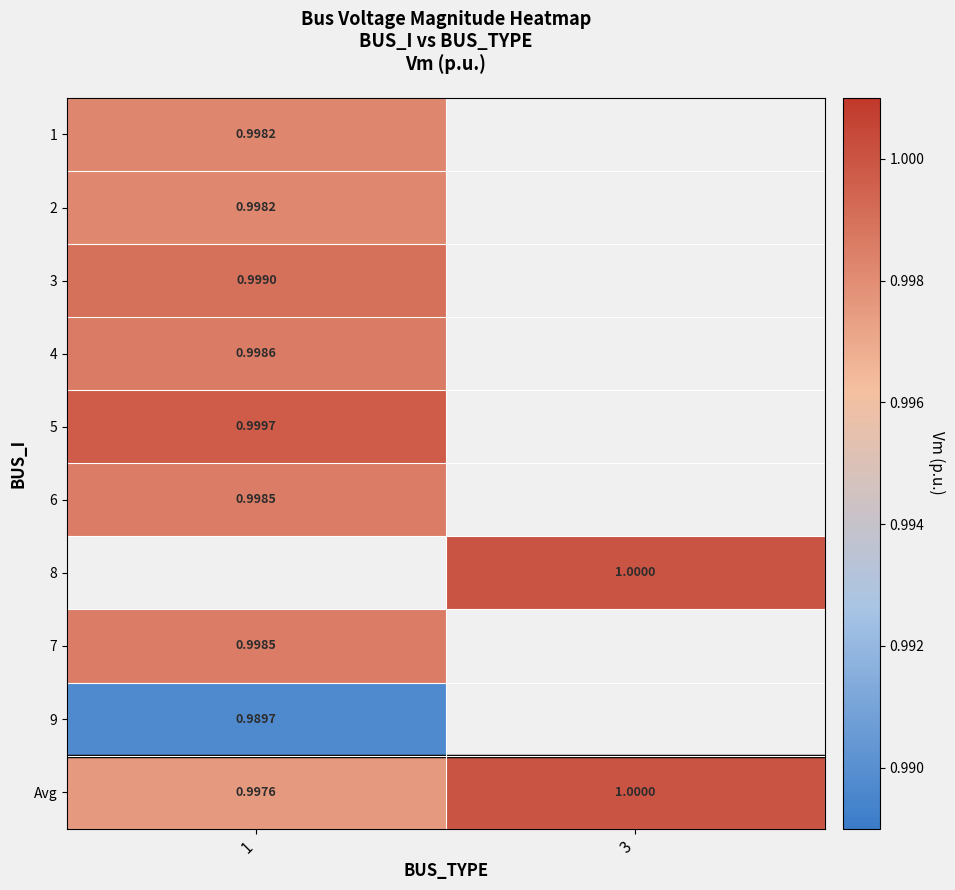

Where is 6 nearest to the value 0?

1